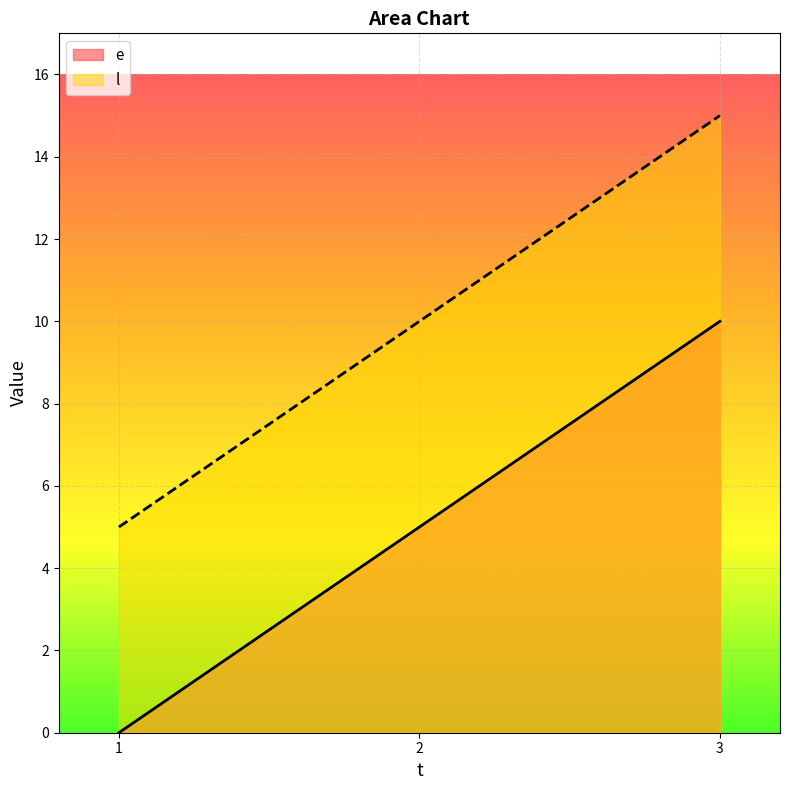

At 3, list the series in order from largest to smallest.

l, e